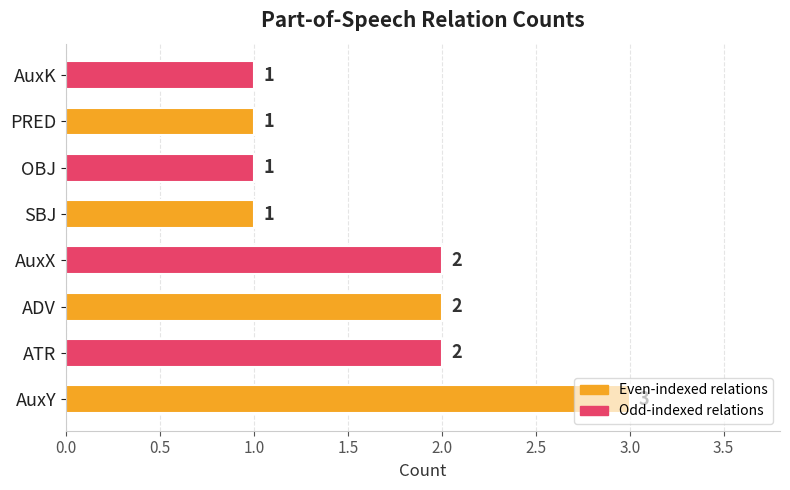

The chart shows a value of 1 at PRED. True or false?

True